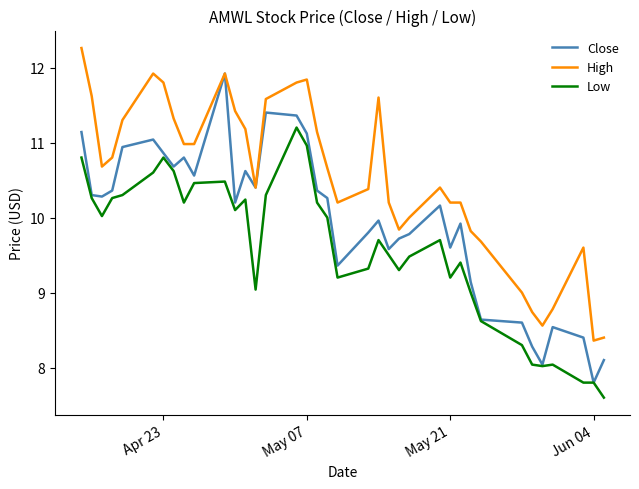

Which series has the largest range (max minus min)?

Close